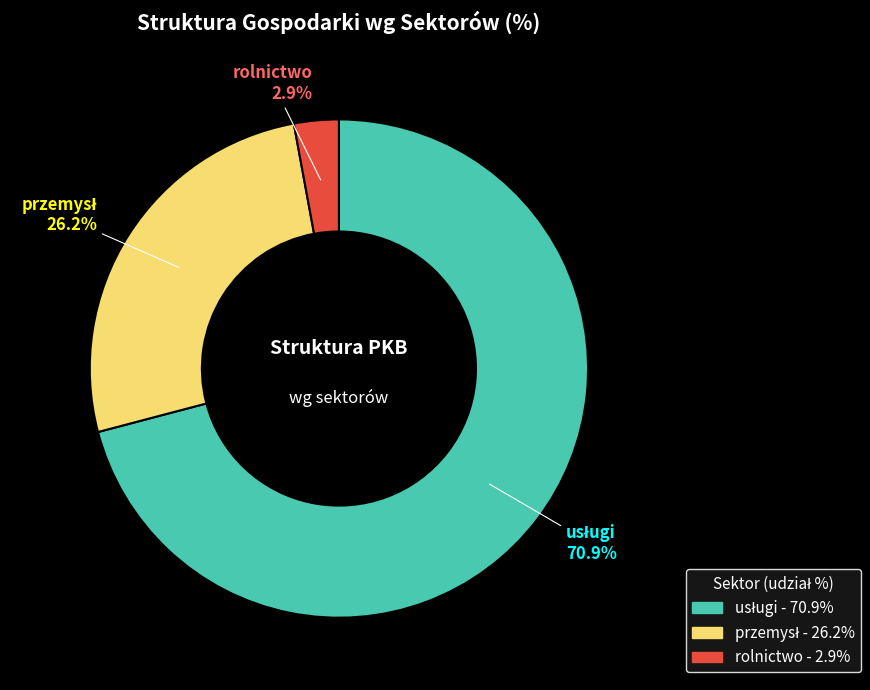

Is there a majority slice in this chart?

Yes